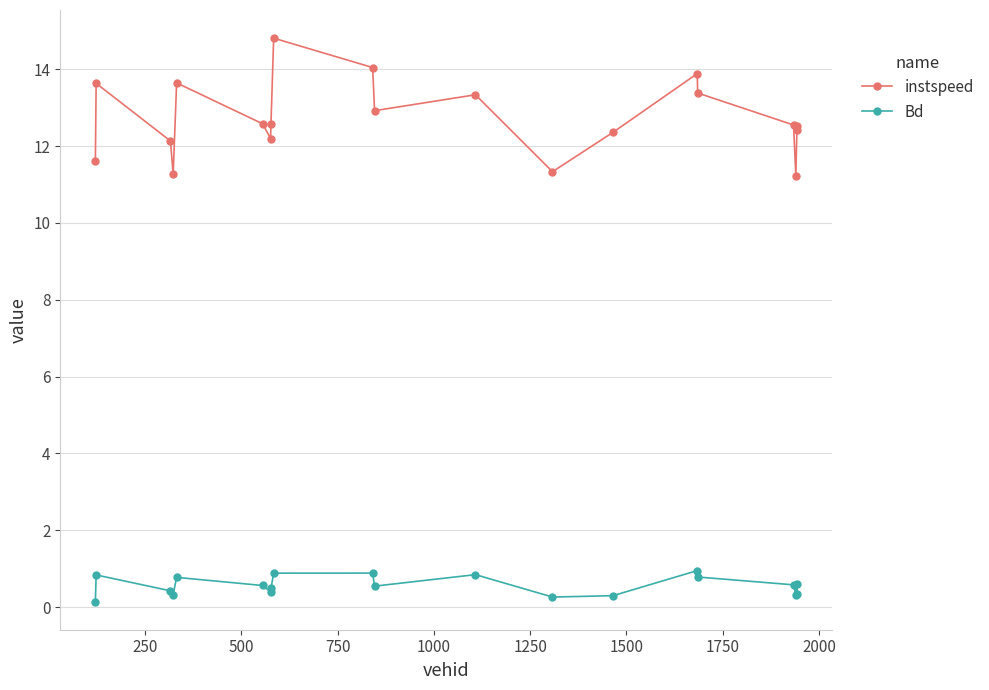

What is the average value of the Bd series?

0.6